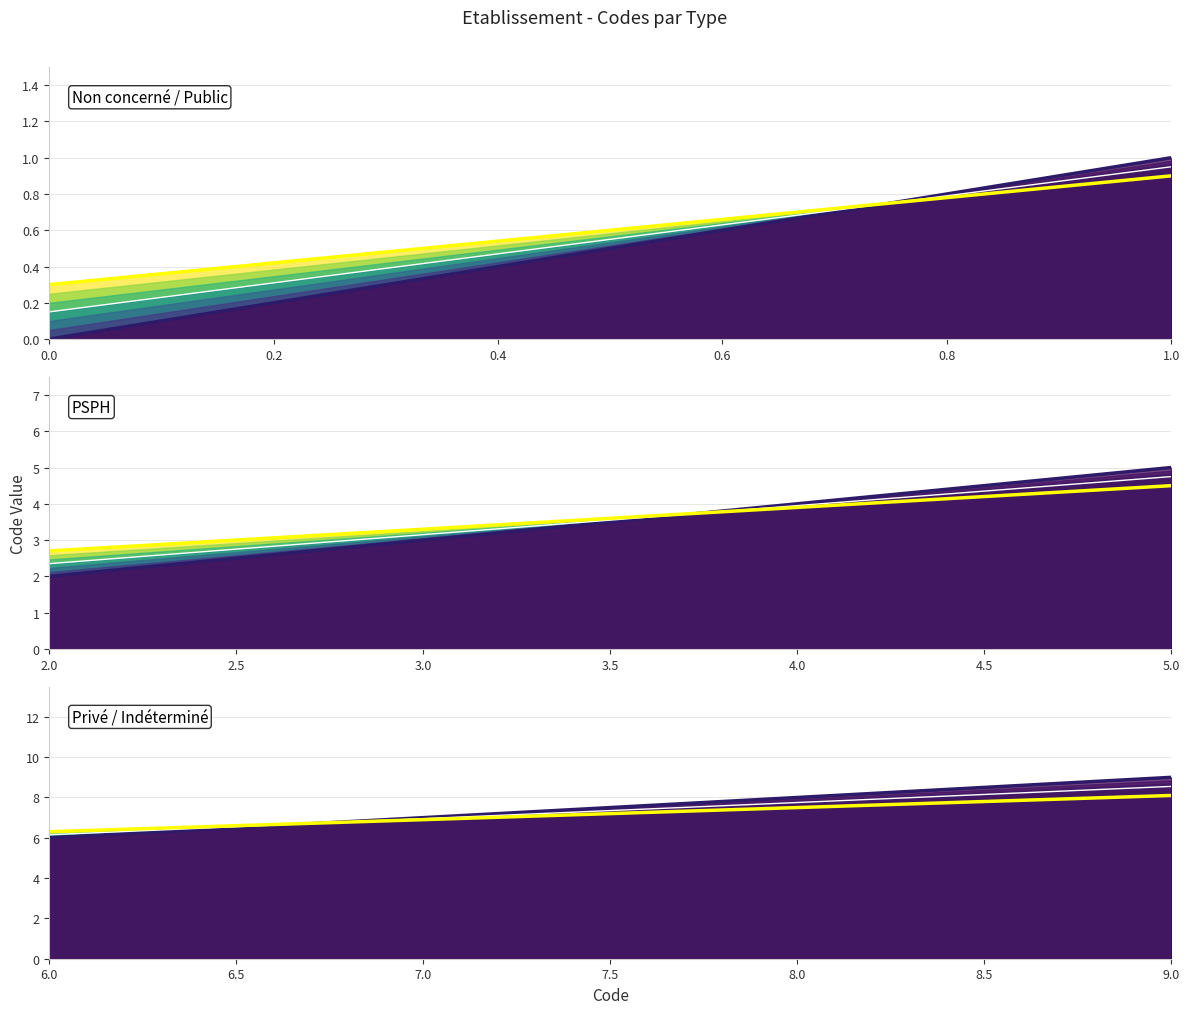

How many Line 0 values are between 0 and 1?

2